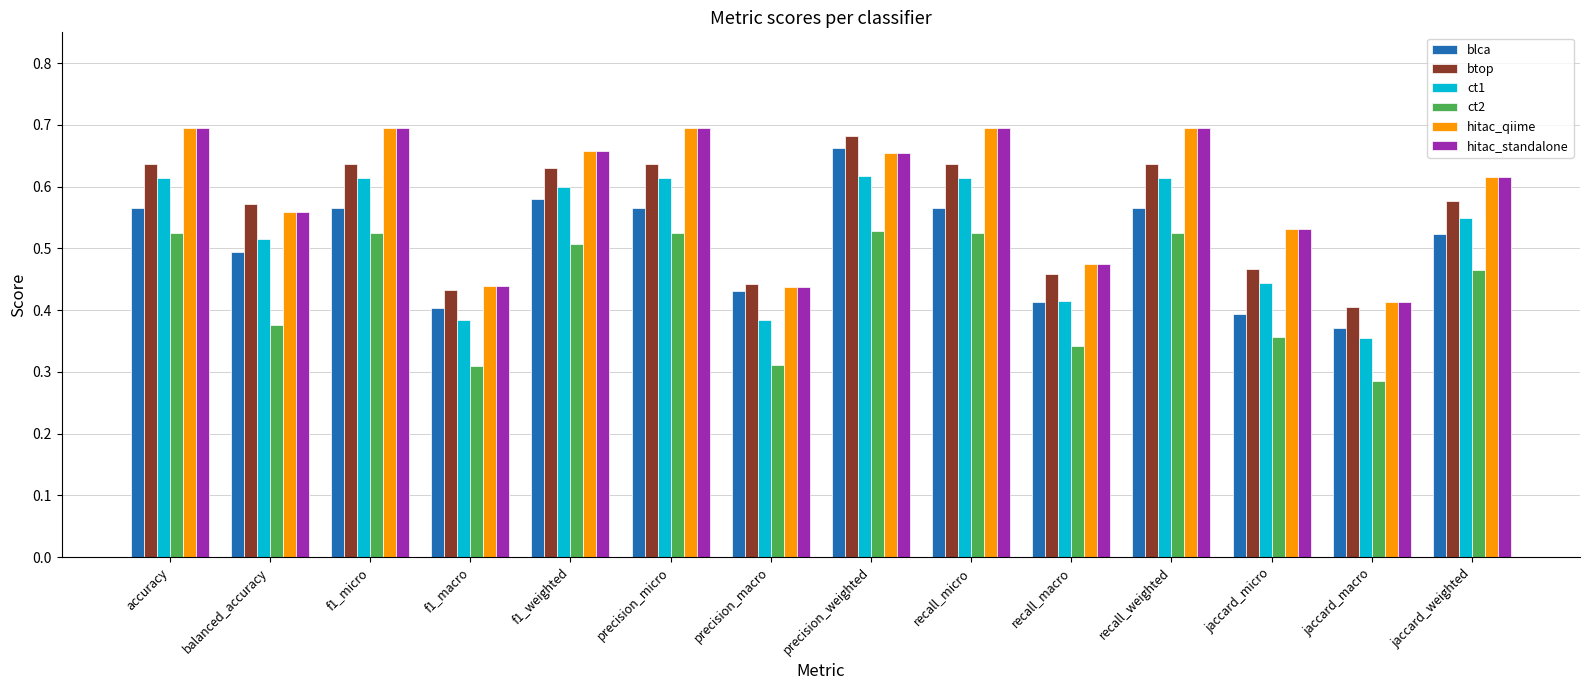

What are all the series names shown in the legend?

blca, btop, ct1, ct2, hitac_qiime, hitac_standalone